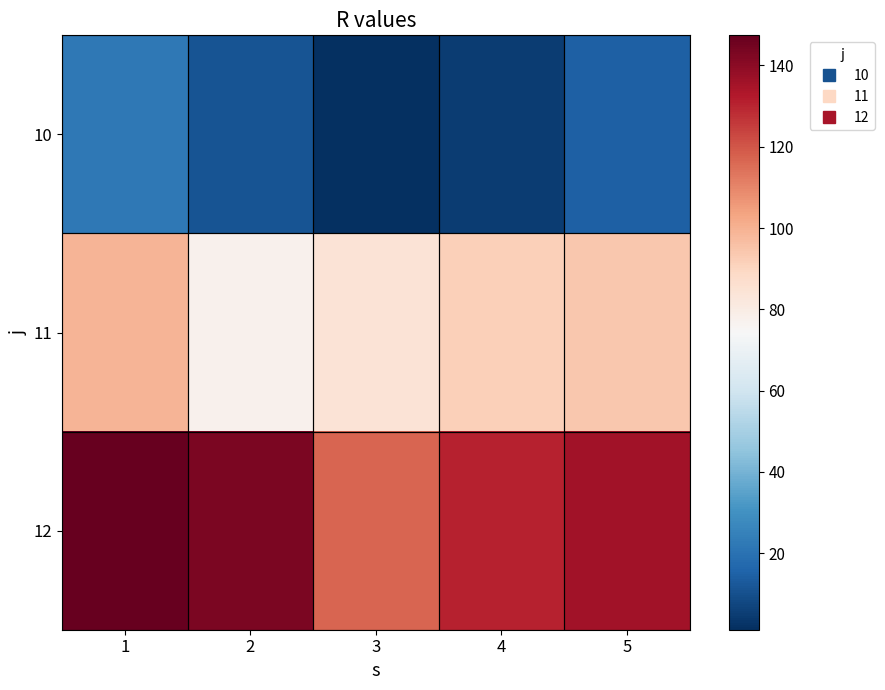

At 4, list the series in order from largest to smallest.

12, 11, 10